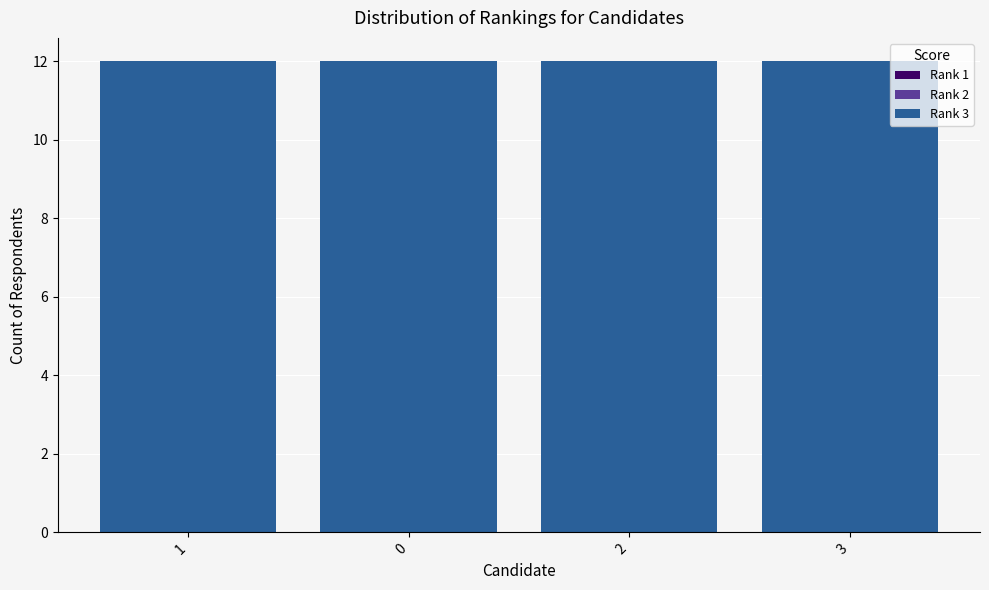

Which series has the largest total across all categories?

Rank 3